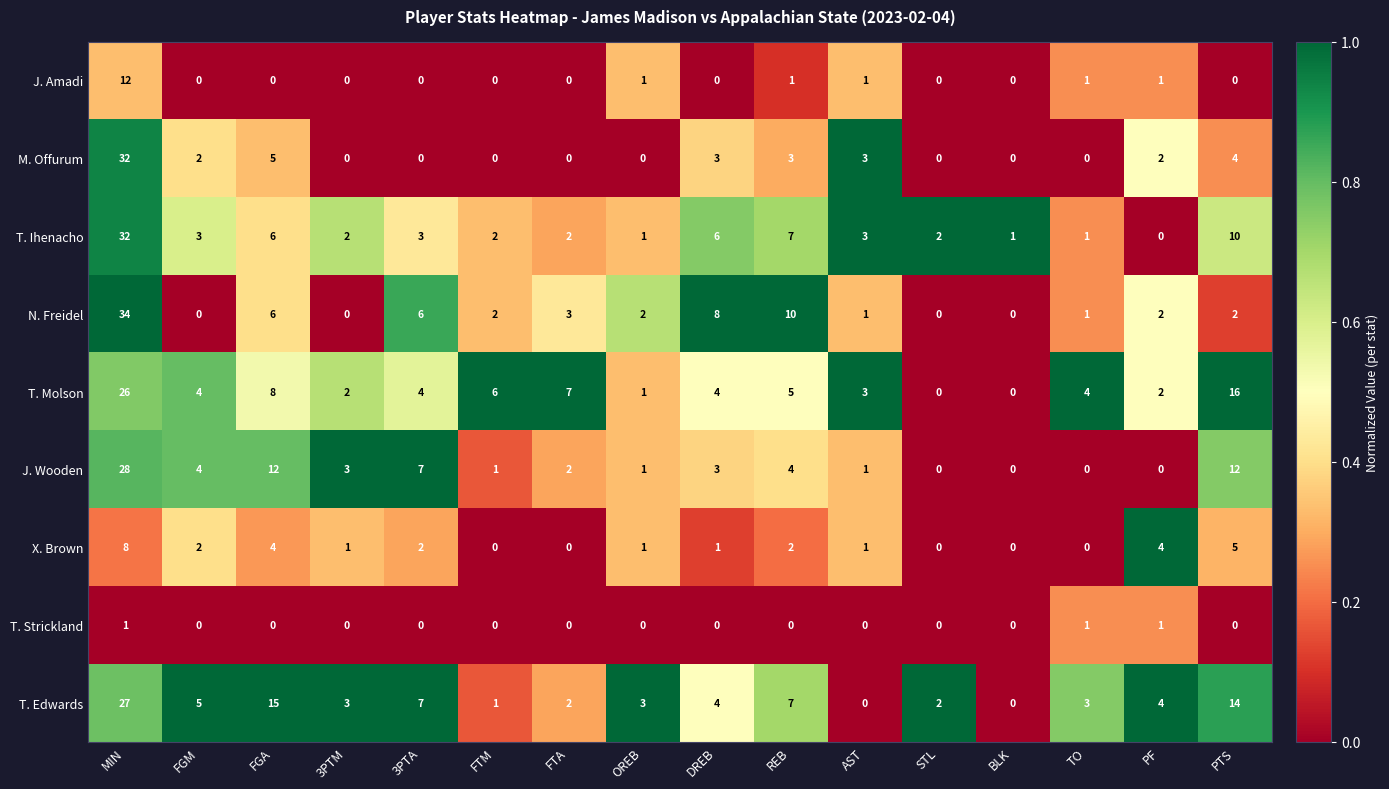

Which series has the largest range (max minus min)?

N. Freidel